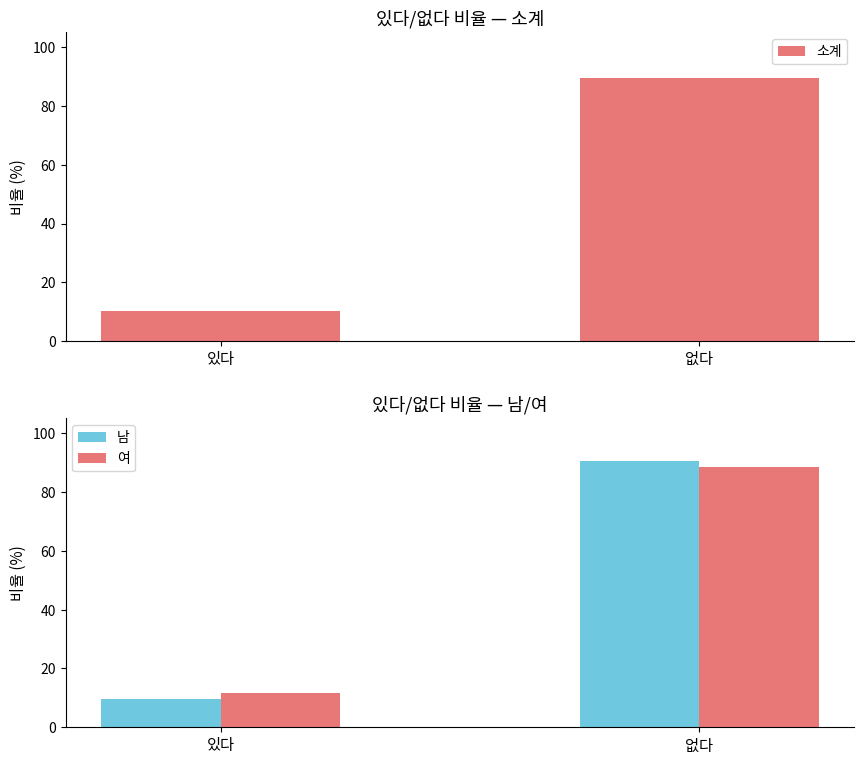

At which label does 남 reach its minimum?

있다